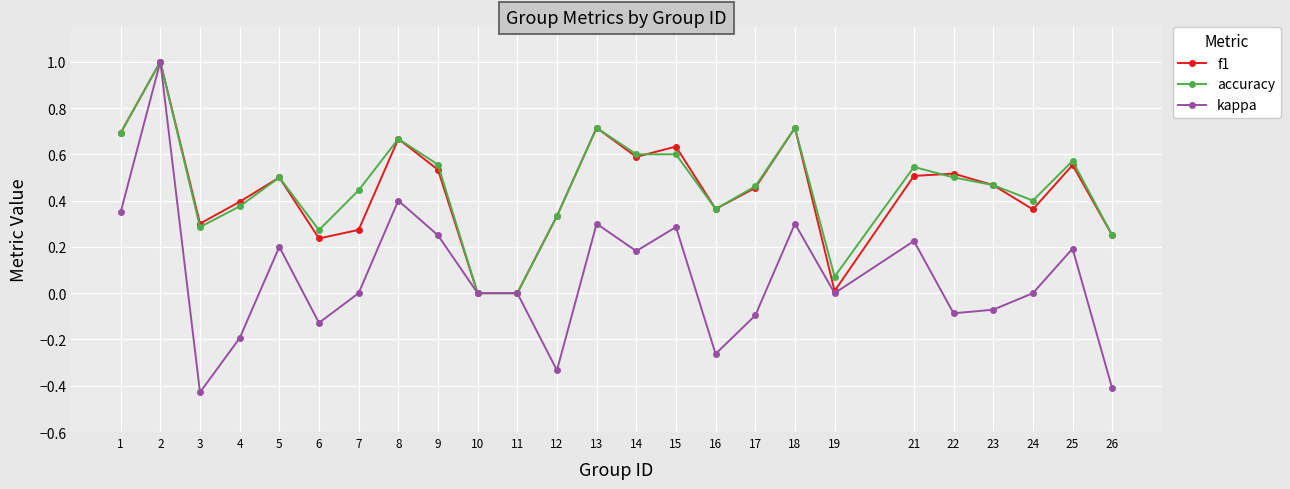

What is the difference between the maximum and minimum values in the f1 series?

1.0